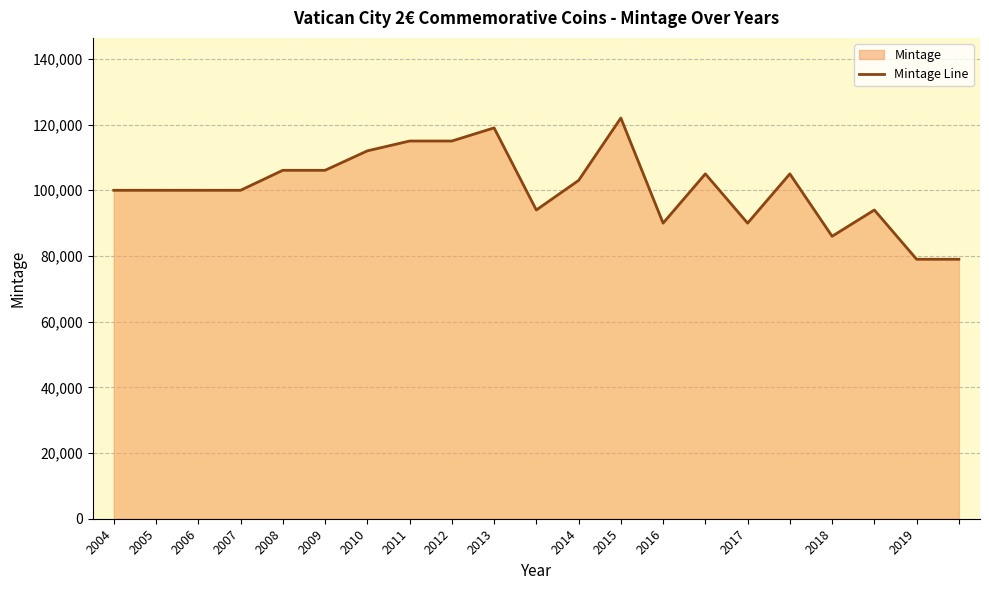

What is the minimum value shown in the chart?

79000